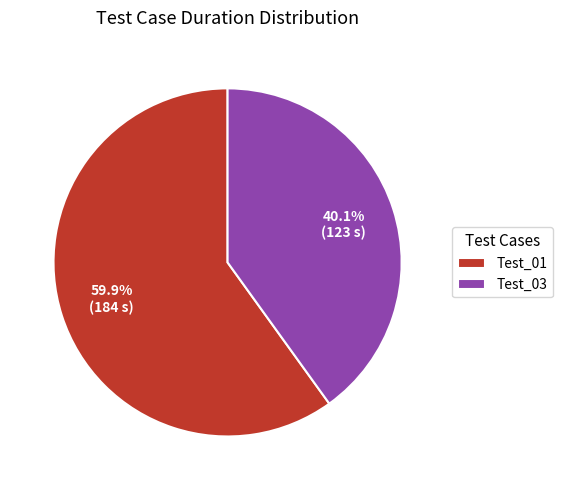

Which slice is the smallest?

Test_03